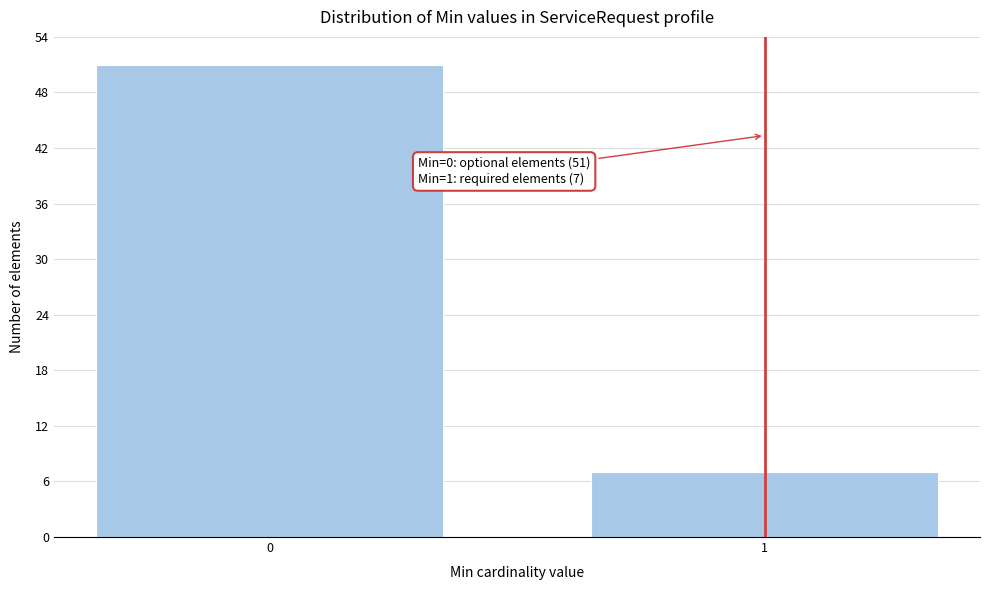

Reading left to right, list all the values displayed in this chart.

51	7